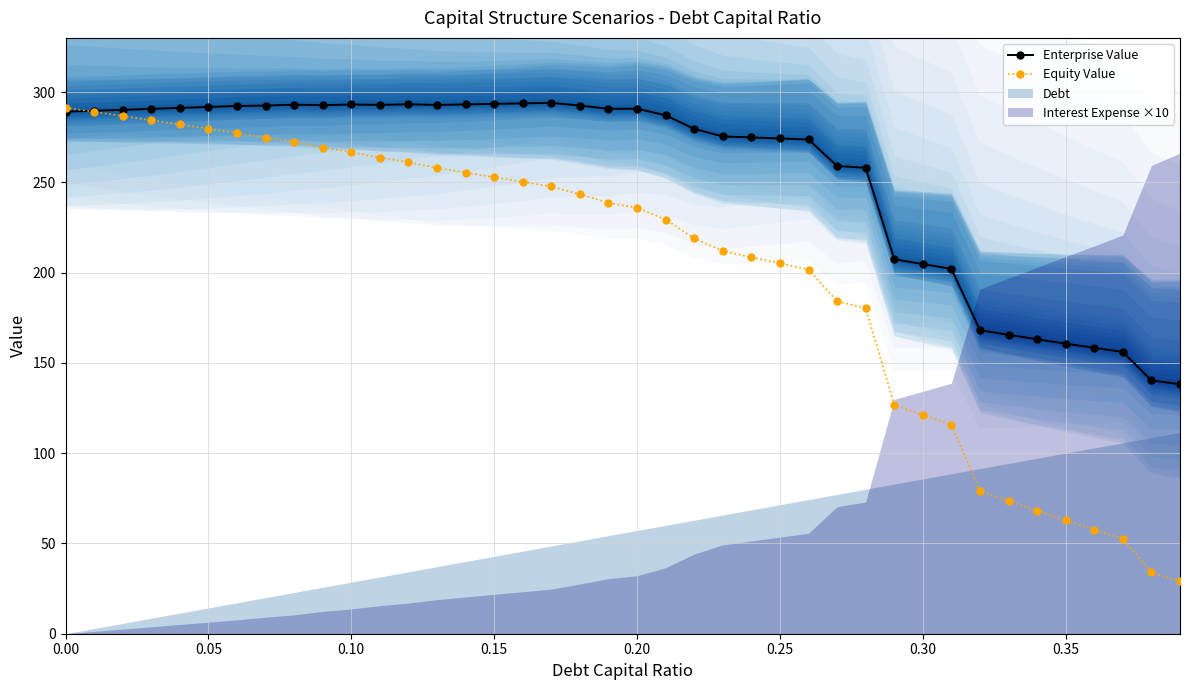

Rank the series by their maximum value, from lowest to highest.

Equity Value, Enterprise Value